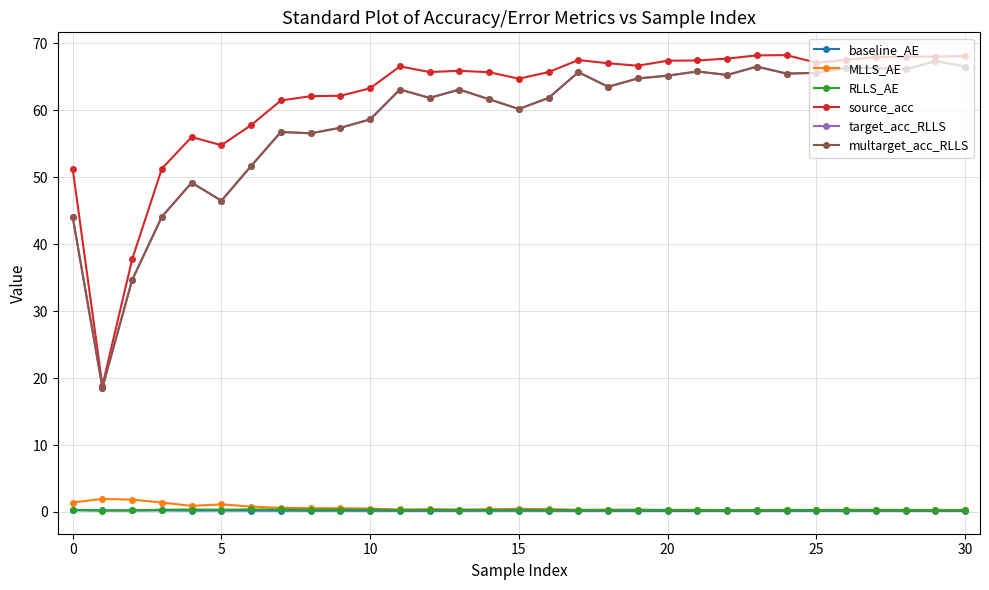

What is the greatest value displayed?

68.2